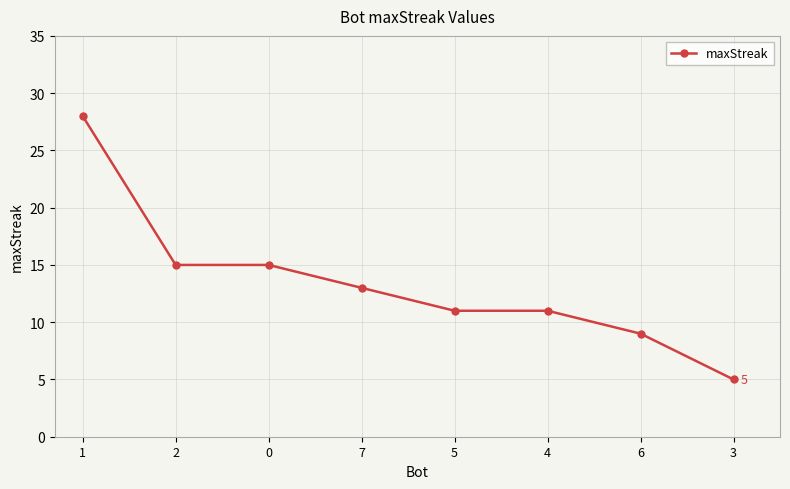

Reading left to right, transcribe all the data shown in this chart.

1=28	2=15	0=15	7=13	5=11	4=11	6=9	3=5